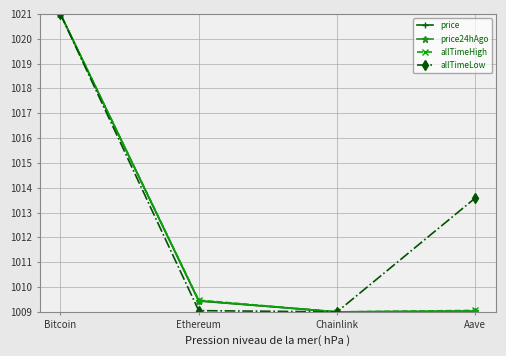

What is the label of the 2nd point from the left?

Ethereum